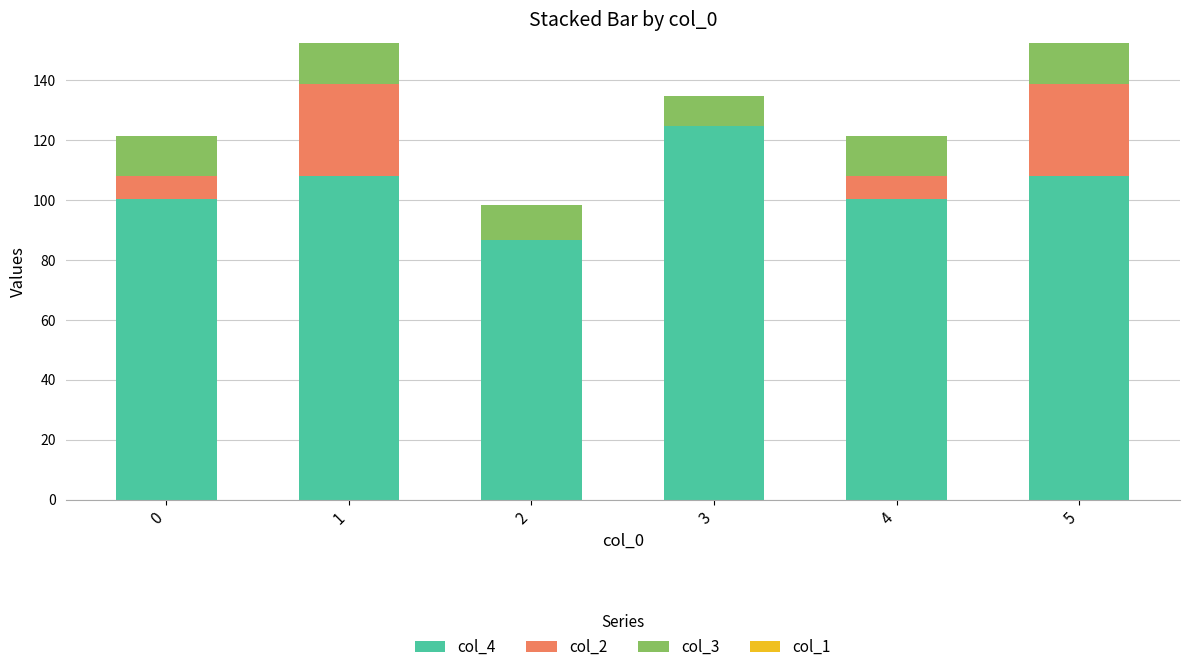

Count the number of categories in the chart.

6